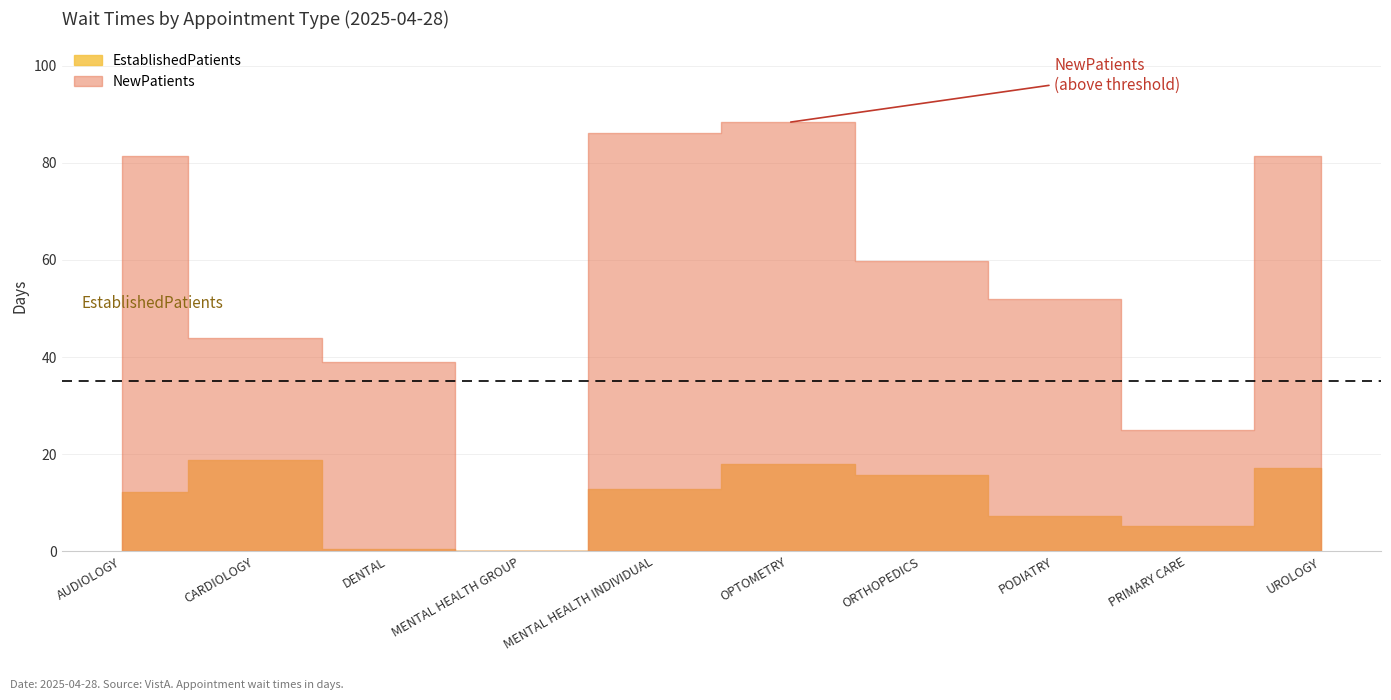

Is it true that EstablishedPatients equals 0.5 at DENTAL?

True